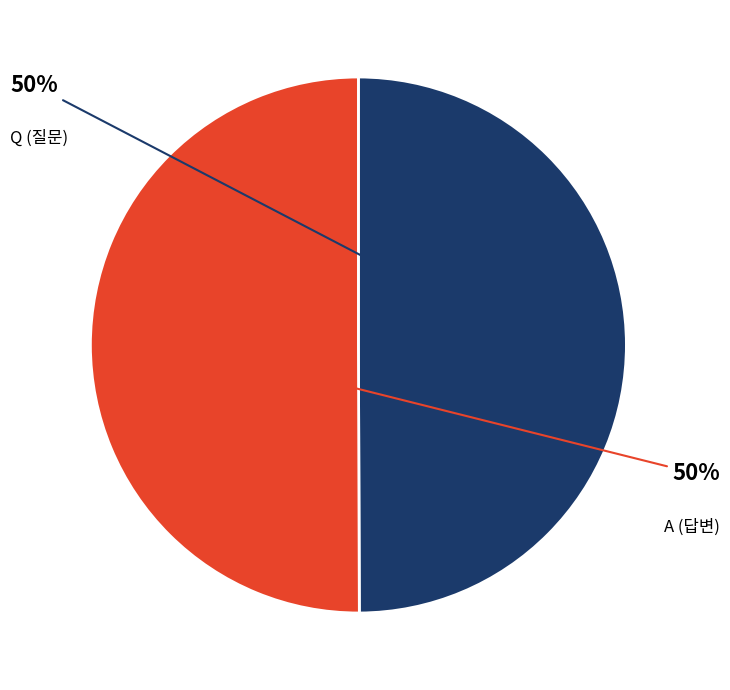

The Q slice represents 35% of the pie. True or false?

False